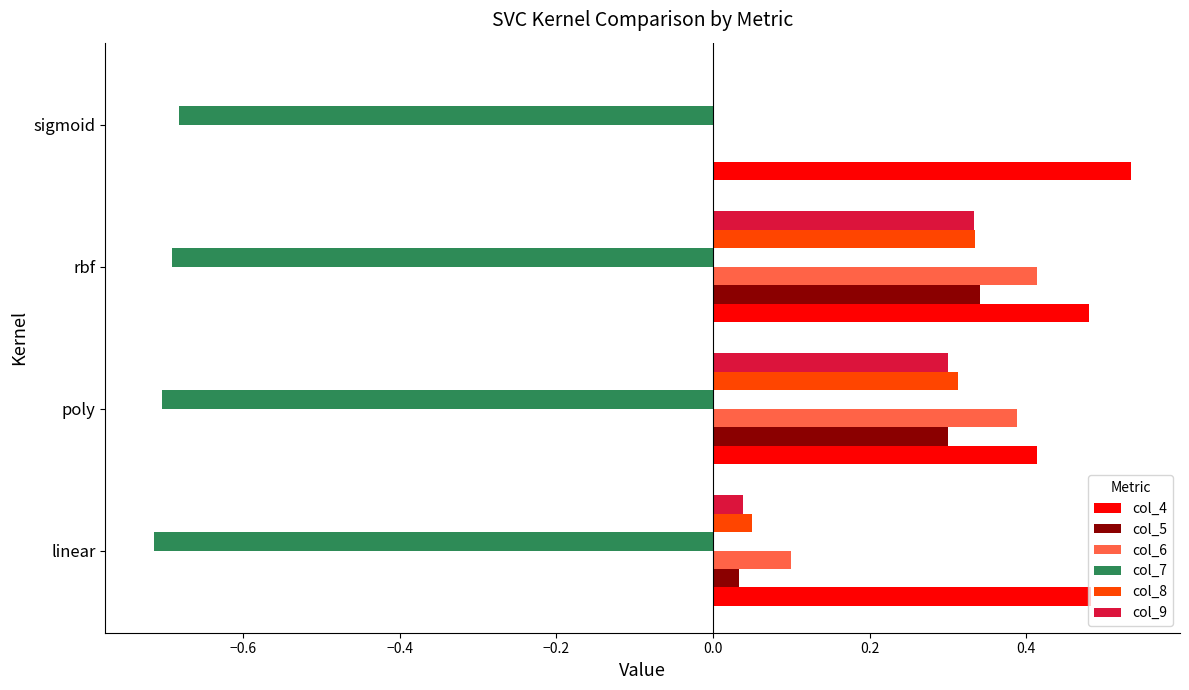

What is the total value across all series at poly?

1.0